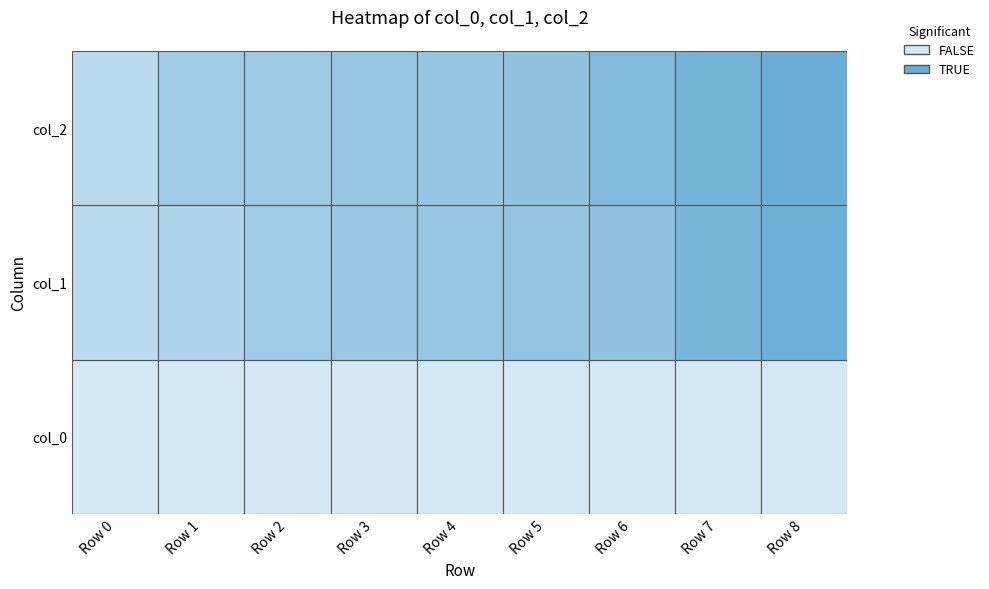

What is the difference between the maximum and second lowest values in the col_2 series?

90.8